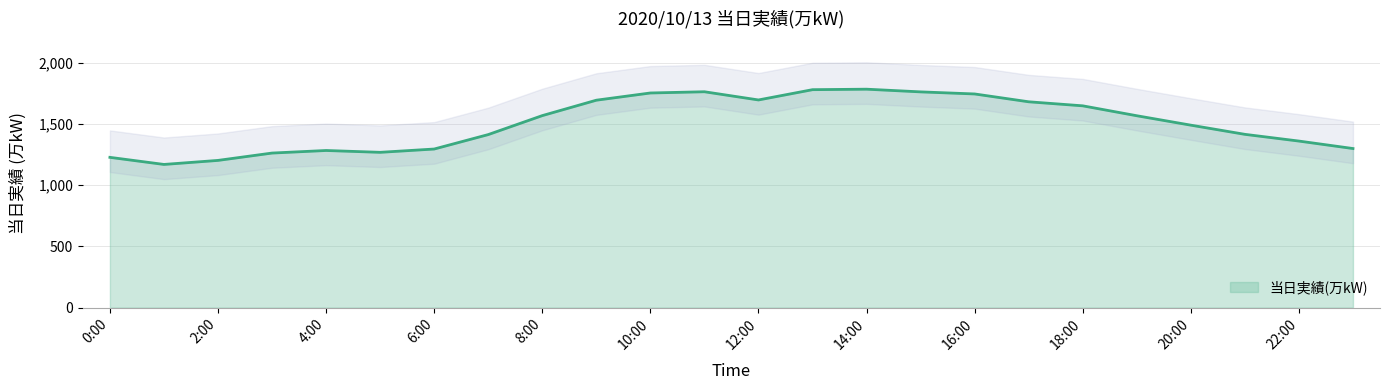

List the labels in order of value, largest first.

14:00, 13:00, 11:00, 15:00, 10:00, 16:00, 12:00, 9:00, 17:00, 18:00, 8:00, 19:00, 20:00, 21:00, 7:00, 22:00, 23:00, 6:00, 4:00, 5:00, 3:00, 0:00, 2:00, 1:00